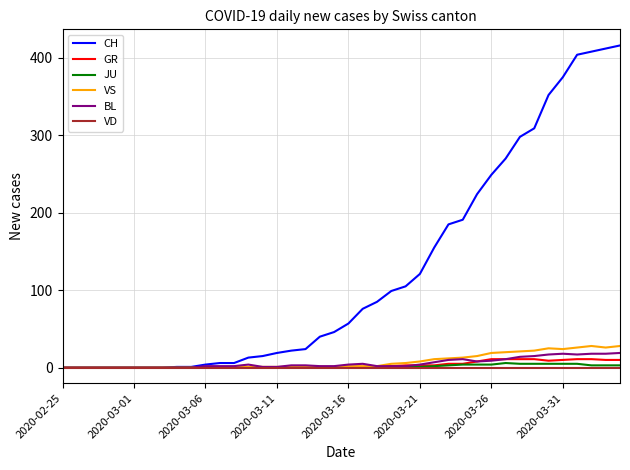

Which series has the widest spread of values?

CH